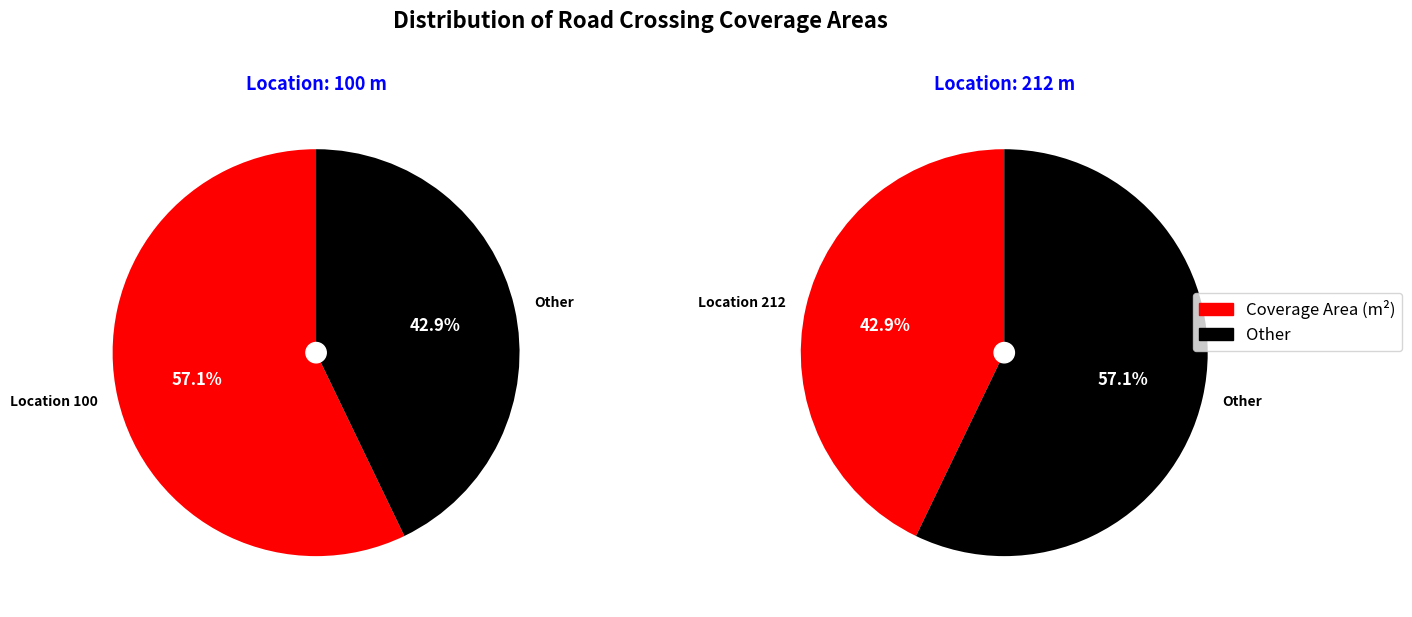

What is the largest slice in the pie chart?

100